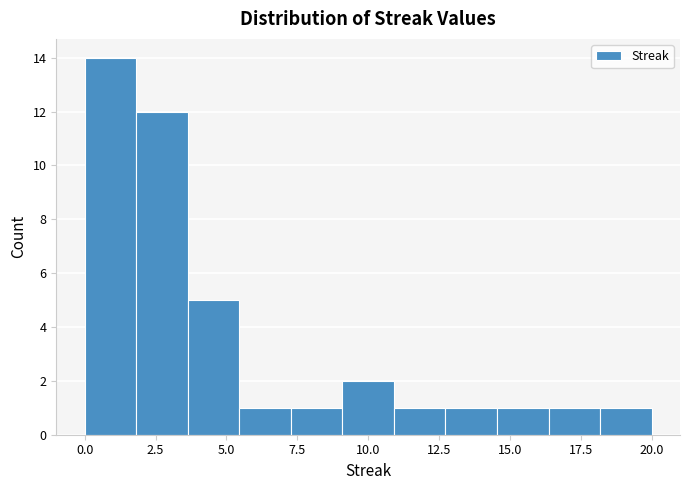

Around what value on the x-axis is the tallest bar? Give the approximate position of its centre, as read against the axis.

1.0